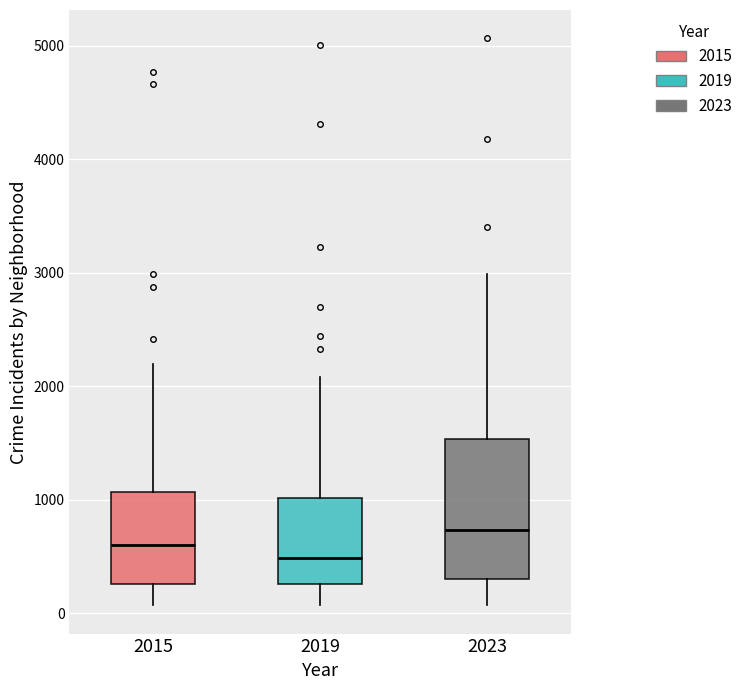

Which box's median line is the highest?

2023